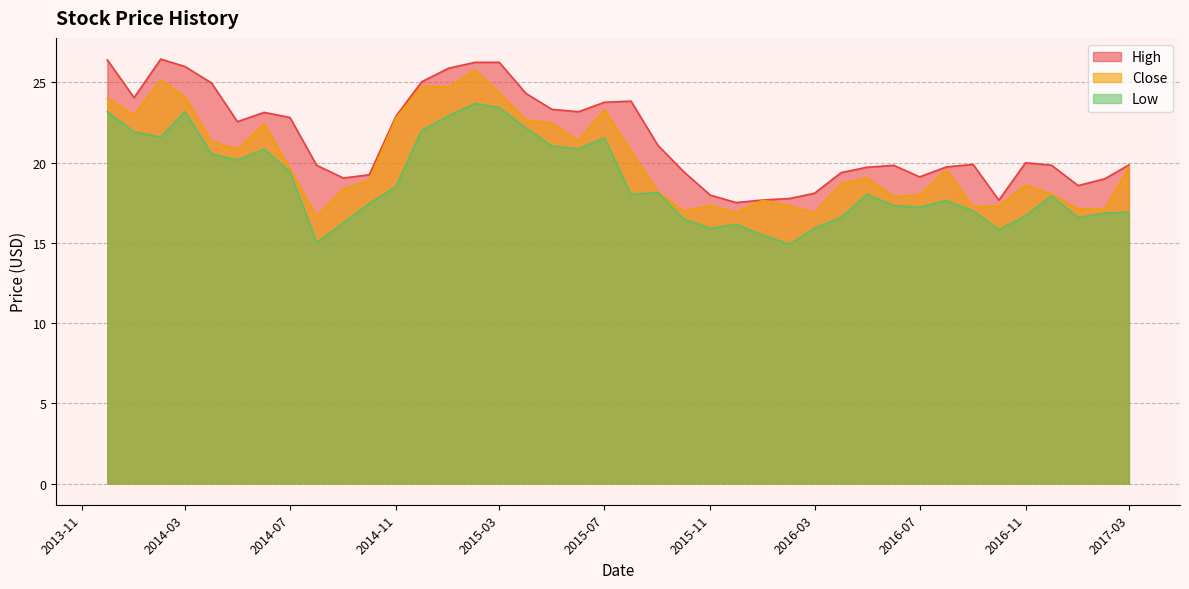

What is the value of the Low point at the 6th from the left?

20.2